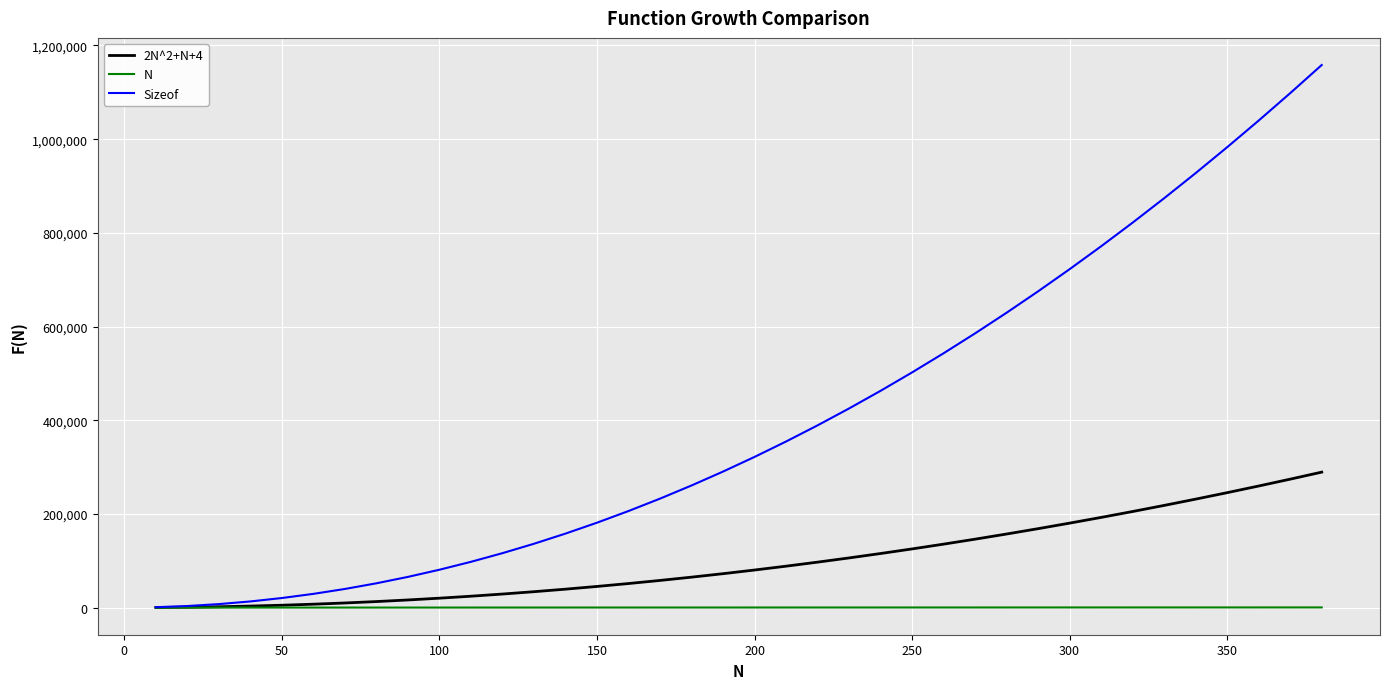

Count the number of data series in this chart.

3